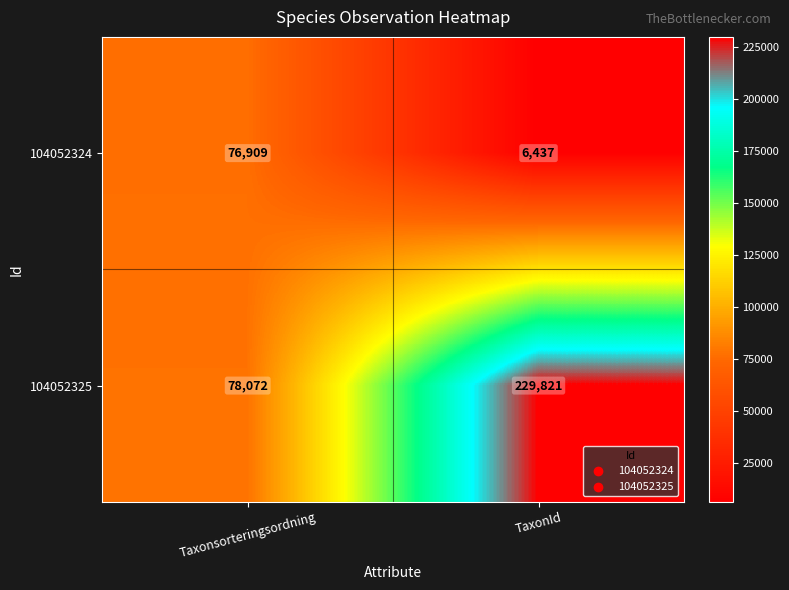

Count the number of categories in the chart.

2